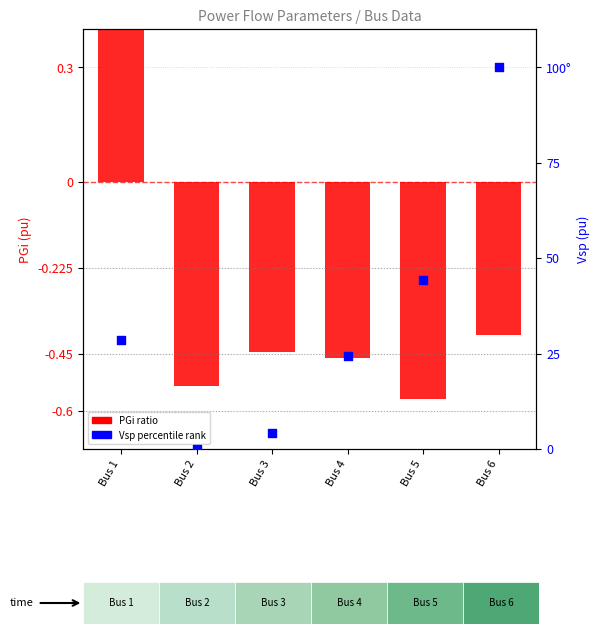

Is the value of PGi (pu) ratio at Bus 5 greater than the value of Vsp (pu) percentile rank at Bus 1?

No